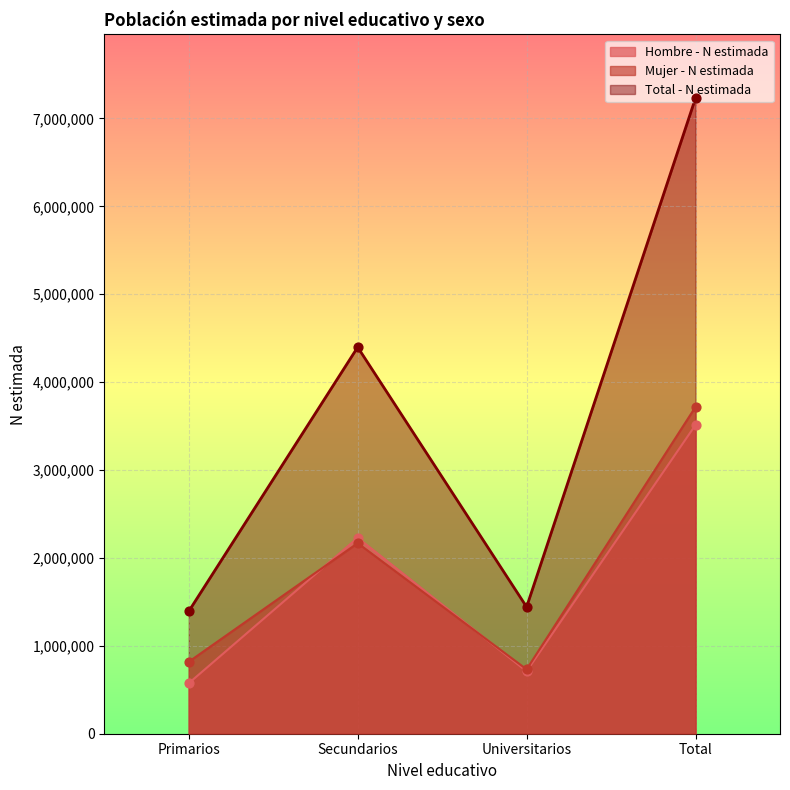

Which series reaches the maximum Y coordinate?

Total - N estimada